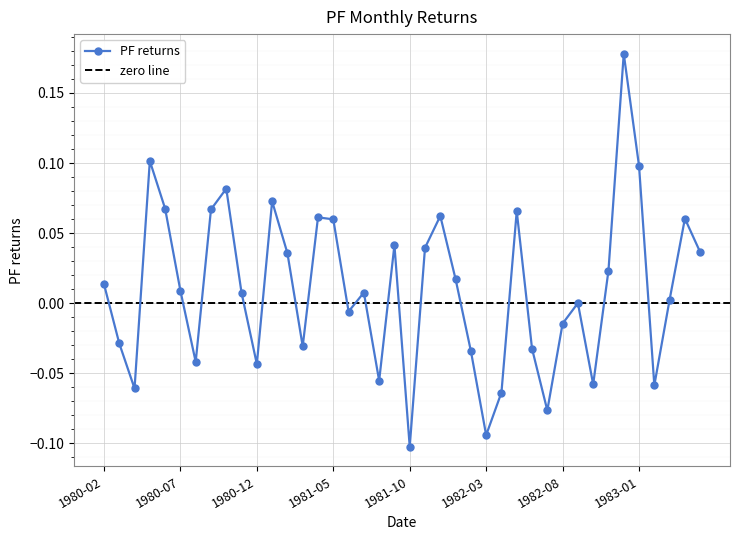

Which category has the lowest value across all series?

1981-10